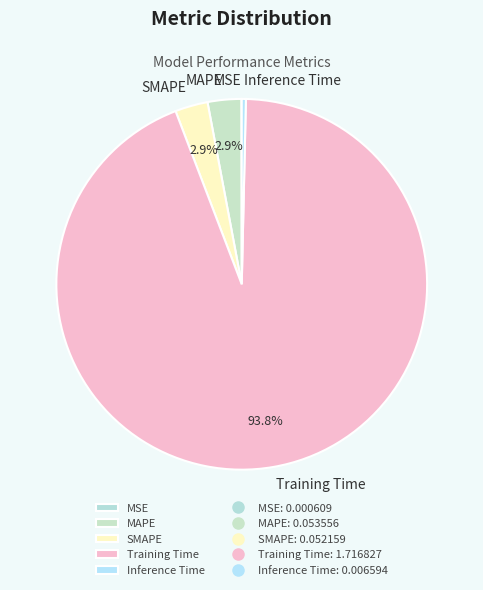

Is MAPE the majority of the pie?

No